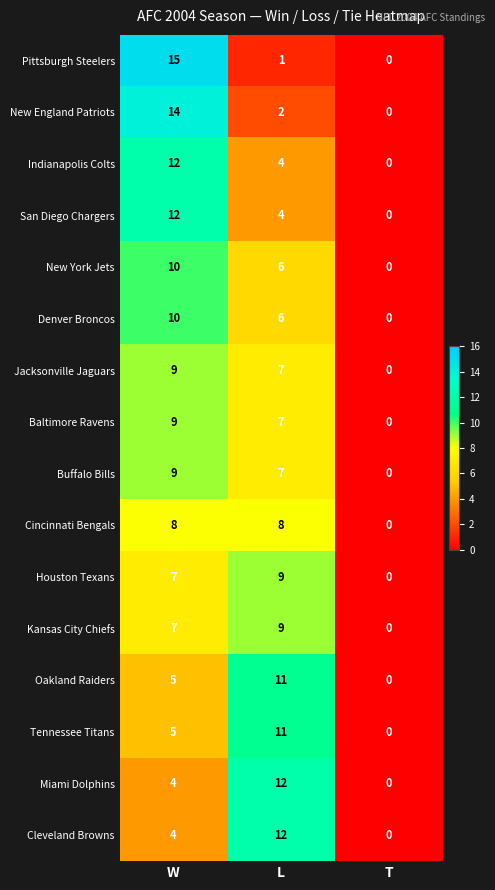

Between W and L, which series saw the biggest shift?

Pittsburgh Steelers